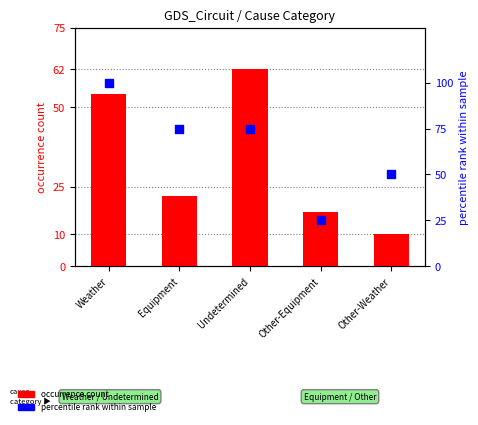

What is the total value across all series at Equipment?

97